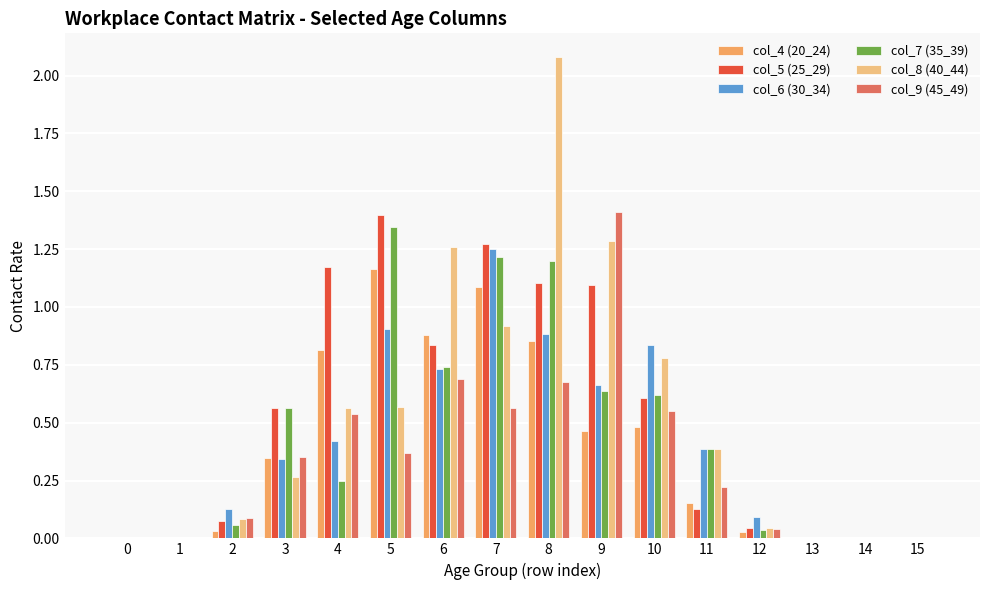

Does the chart contain stacked bars?

No